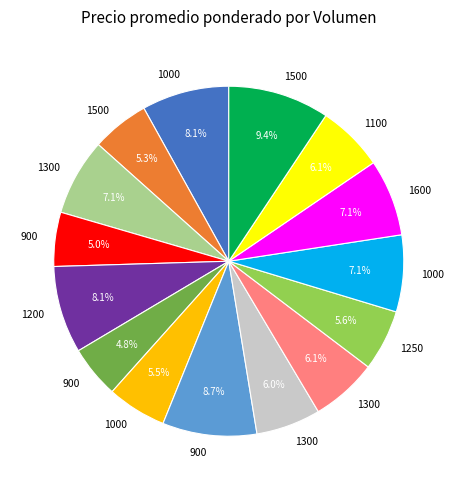

Count the number of slices in the pie.

15